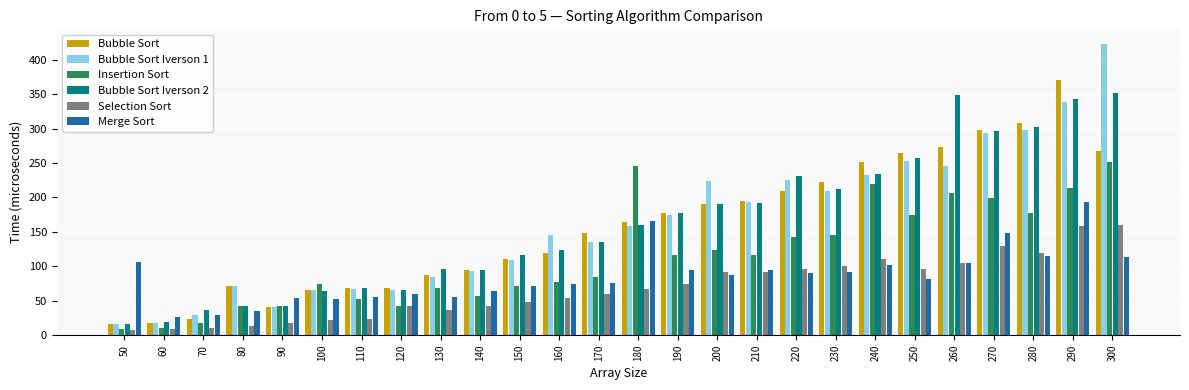

How many groups of bars are there?

26